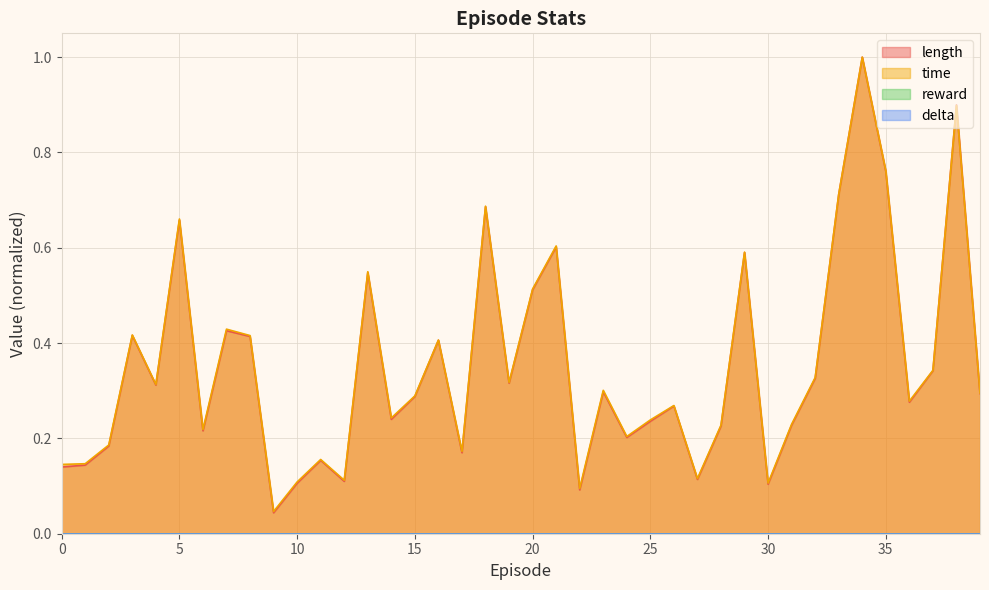

What is the sum of all length values?

14.1